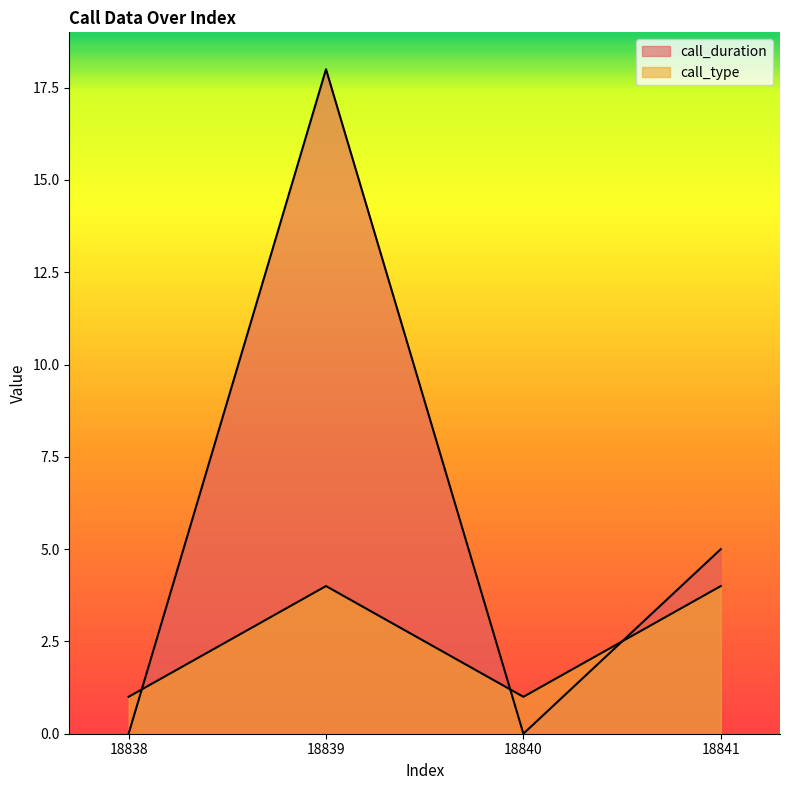

Which series has the largest range (max minus min)?

call_duration